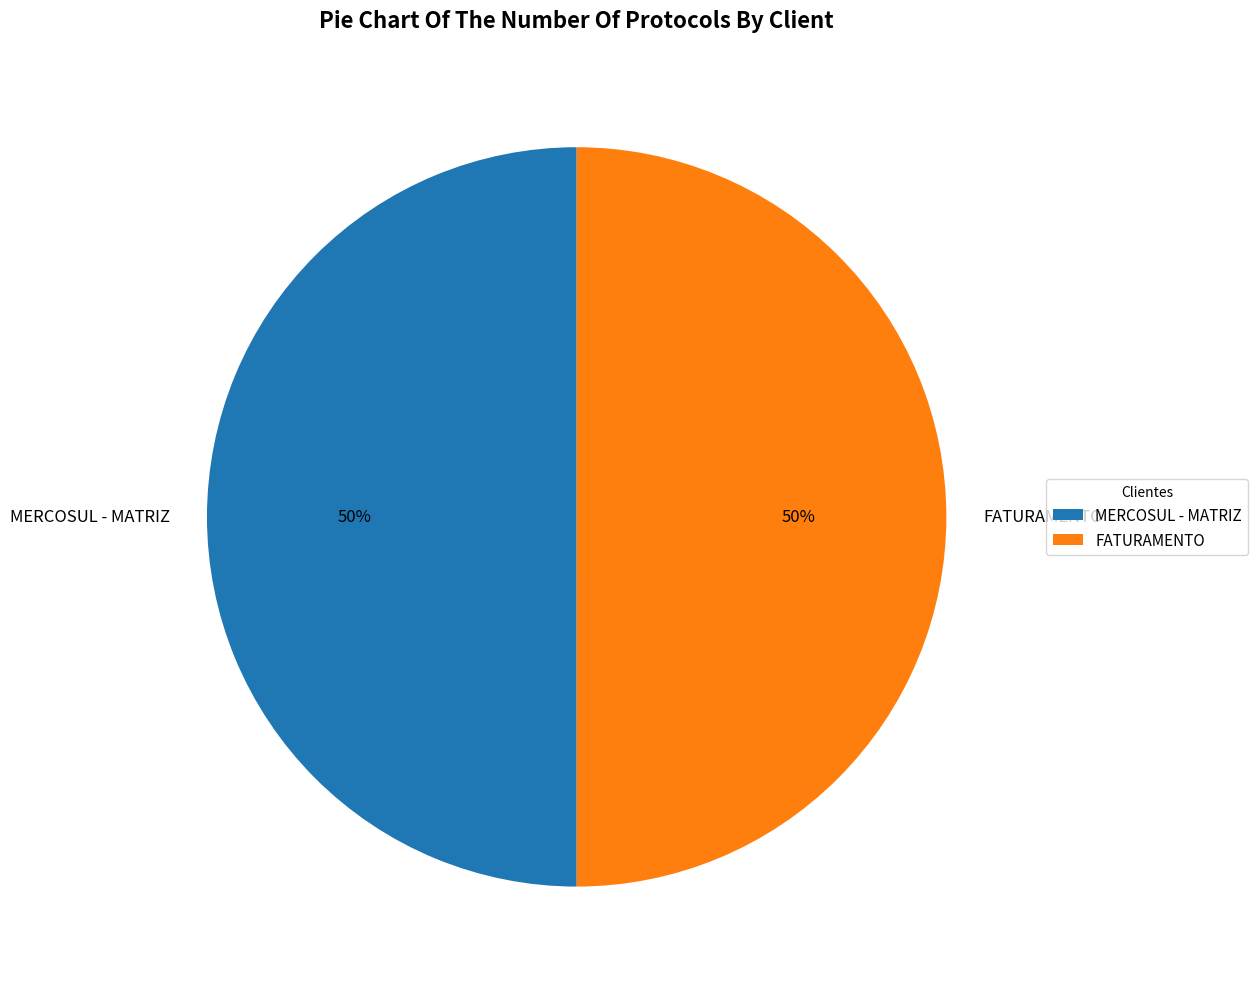

Is it true that MERCOSUL - MATRIZ is 58% of the pie?

False